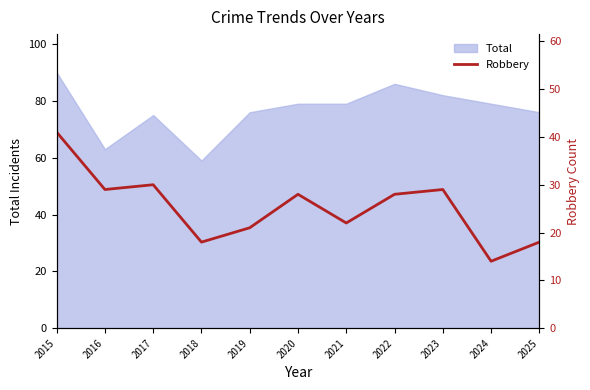

Where does the data first go above 28?

2015